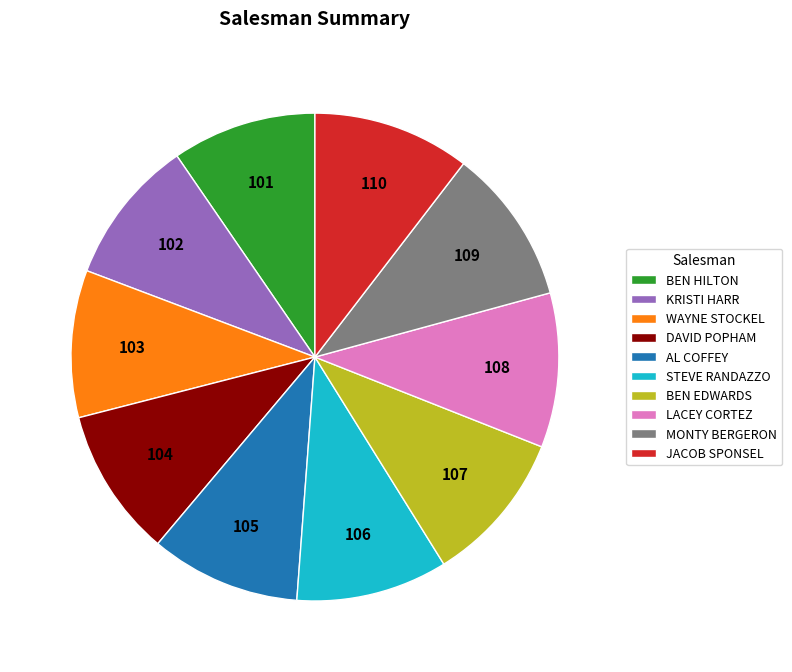

Is it true that STEVE RANDAZZO is 10% of the pie?

True